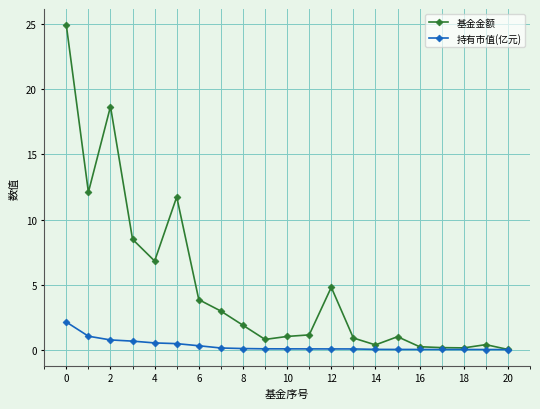

Which series has the largest range (max minus min)?

基金金额